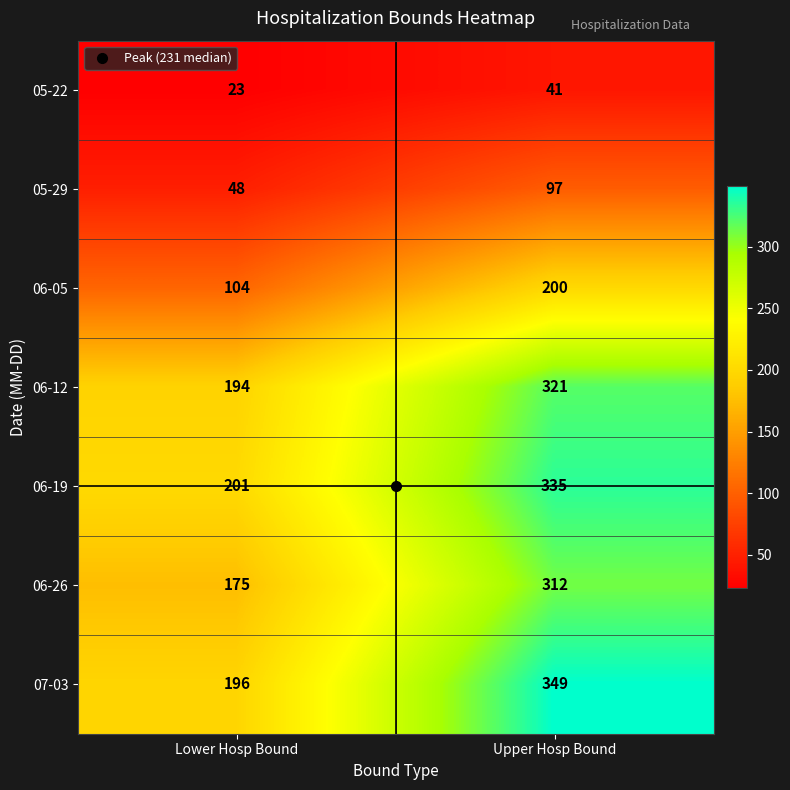

Which category has the highest value across all series?

Upper Hosp Bound